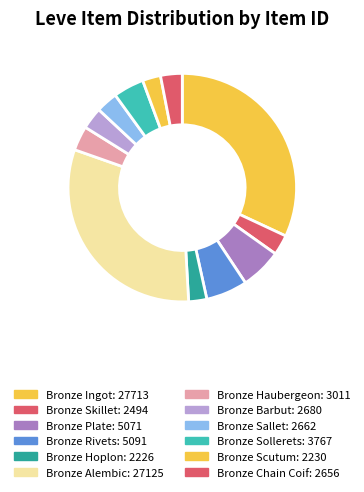

Which slice is the largest?

Bronze Ingot